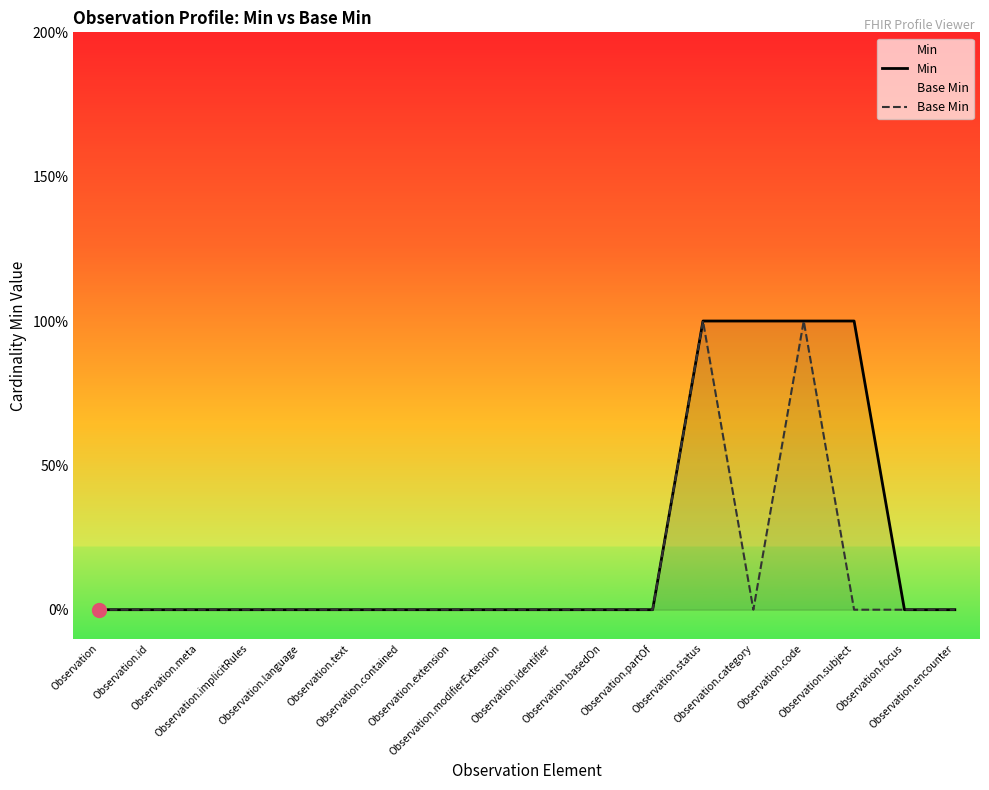

Between Observation.implicitRules and Observation.basedOn, which series saw the biggest shift?

Min